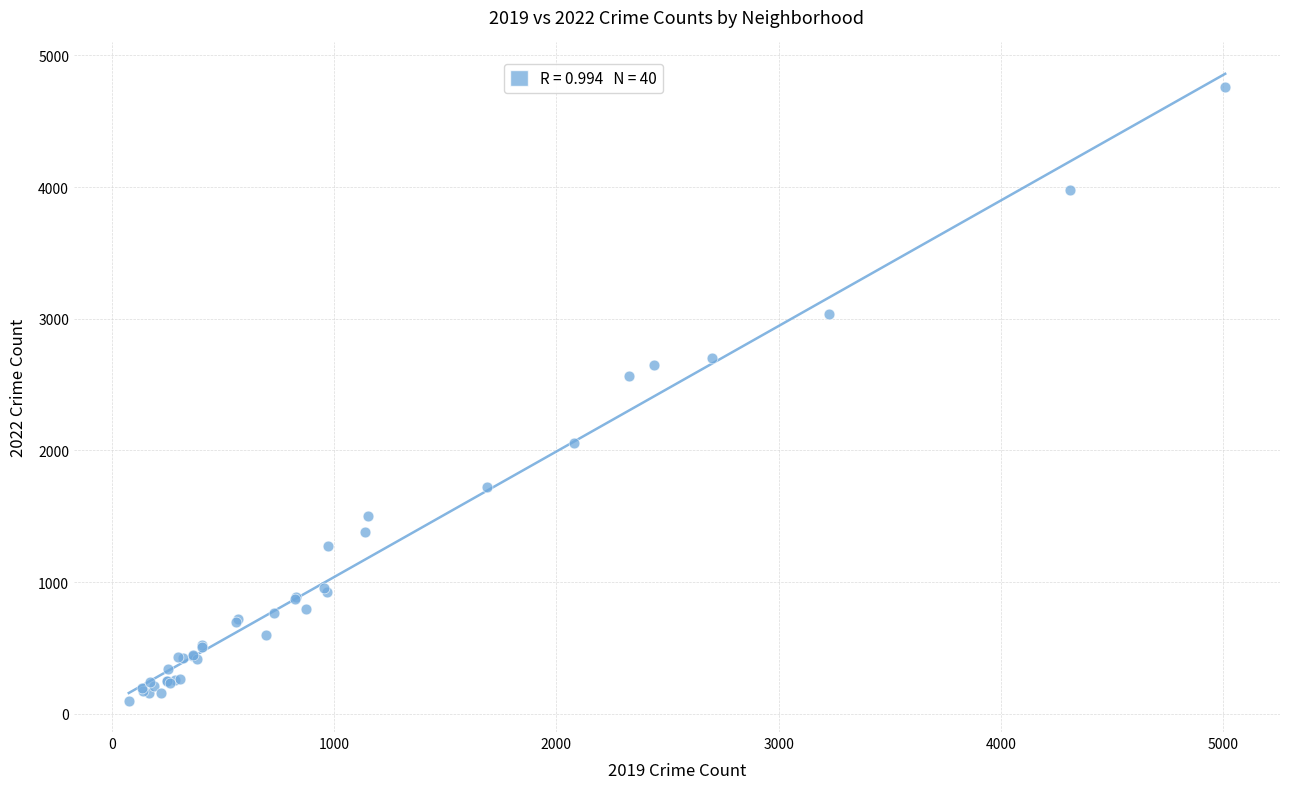

What Y value in the scatter plot is closest to 2431?

2566